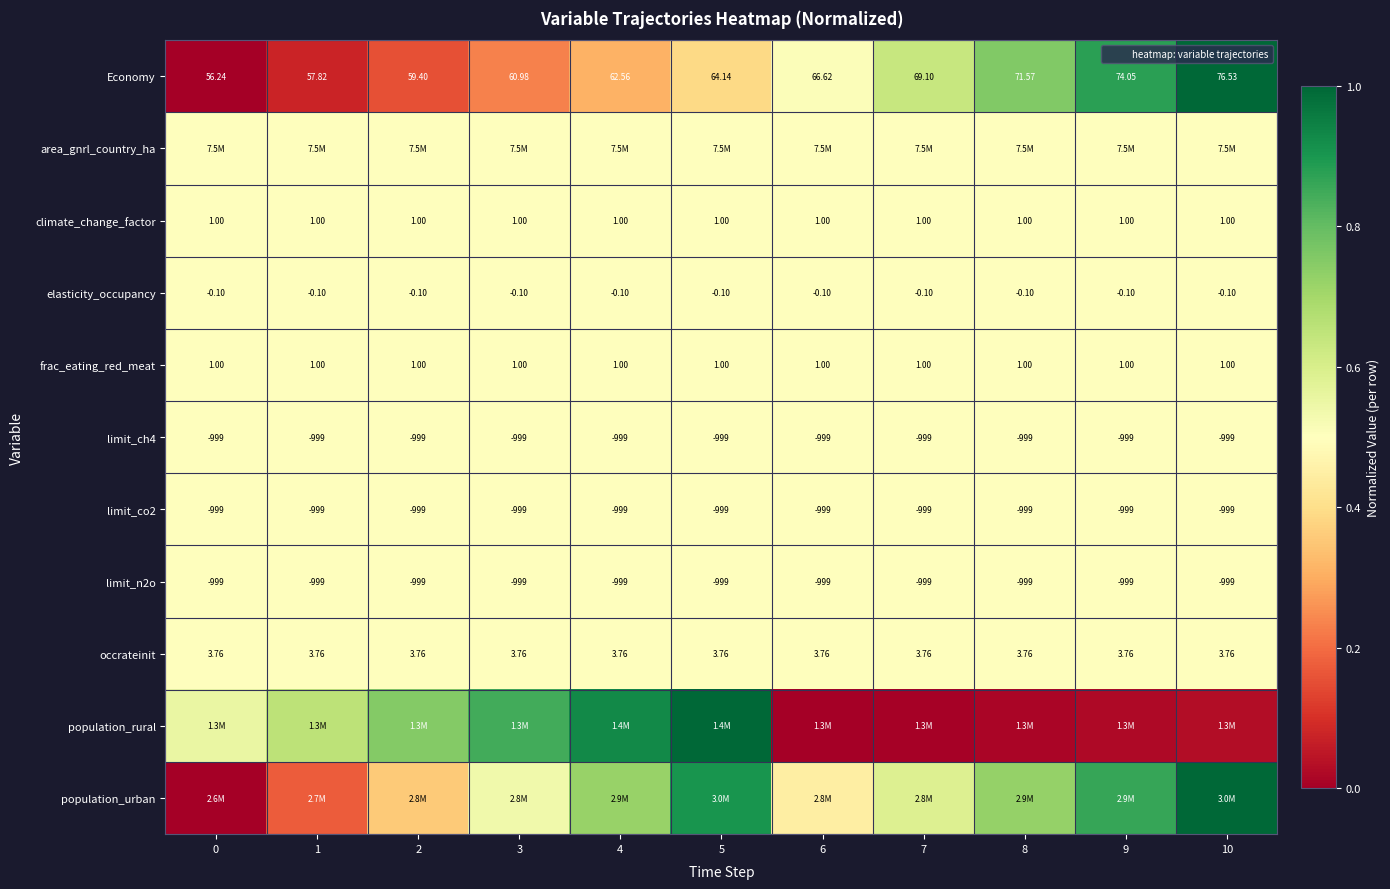

What is the average value of the climate_change_factor series?

0.5